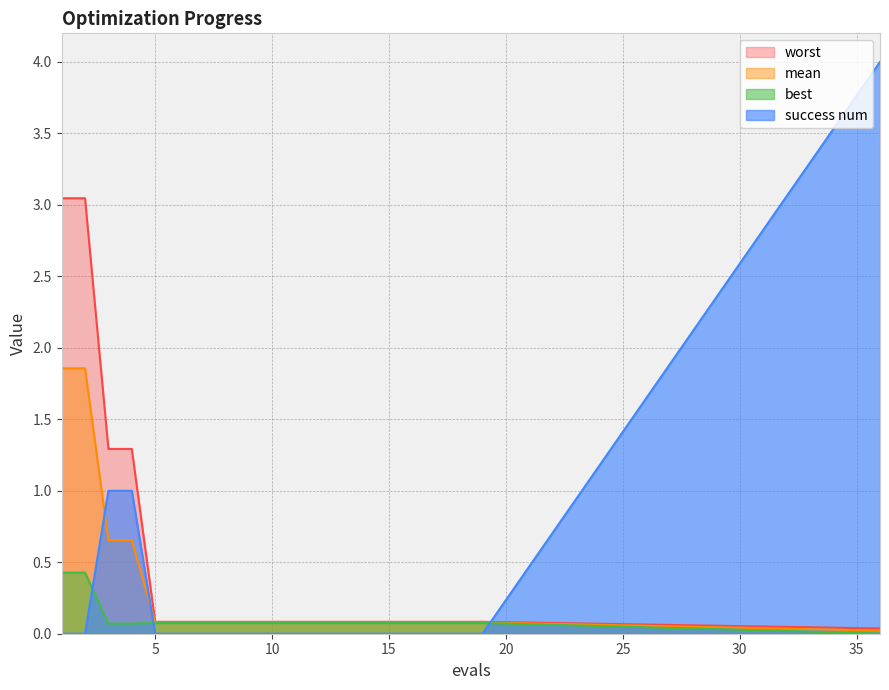

True or false: success num and worst cross at least once.

True